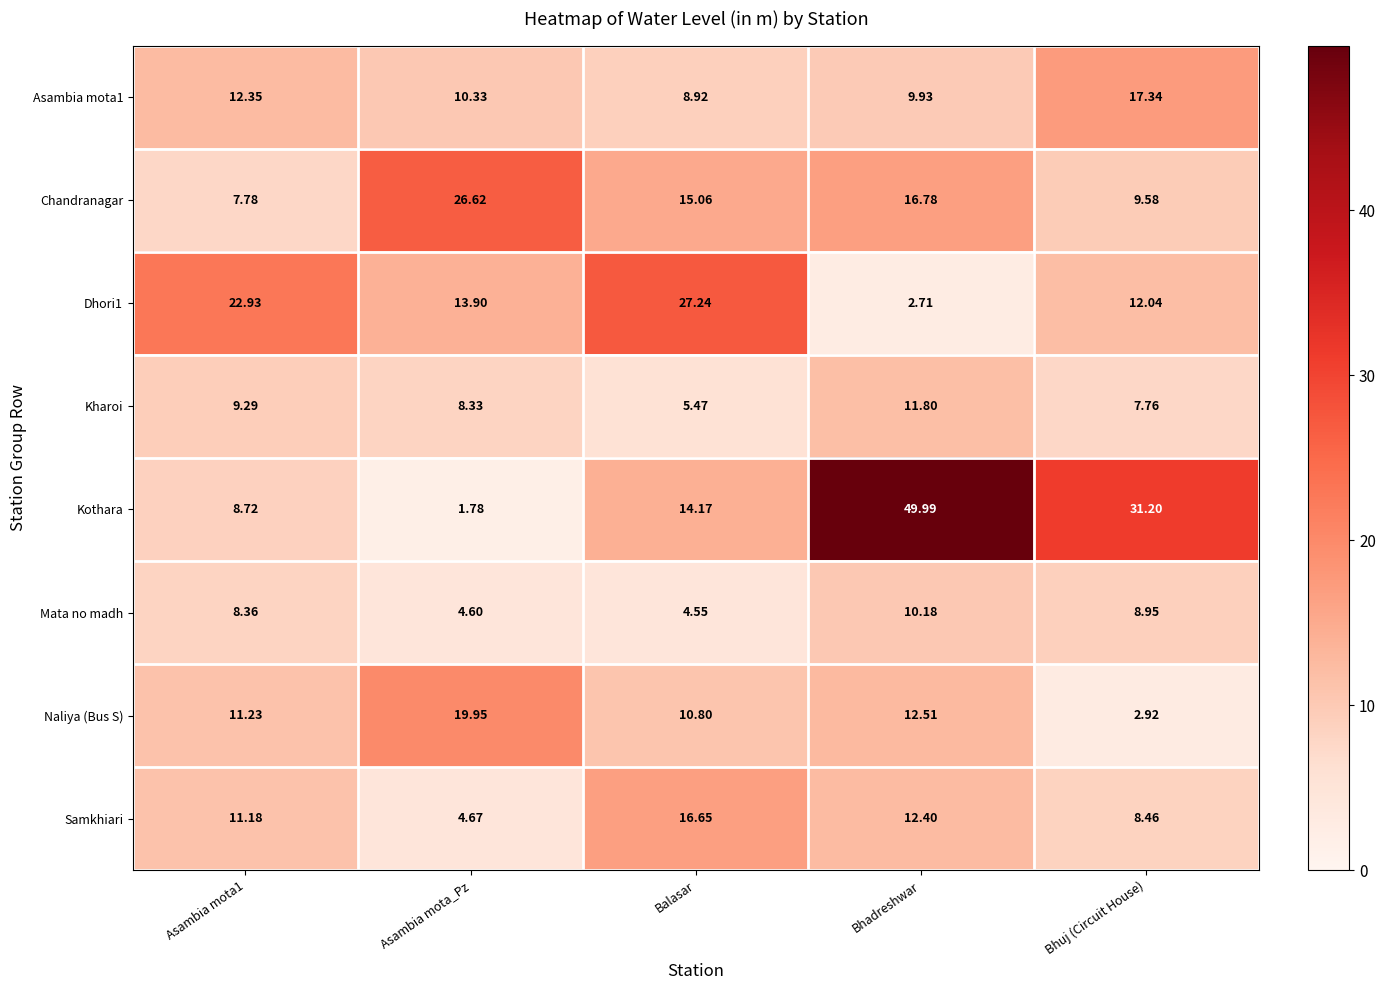

Which series has the largest total across all categories?

Kothara